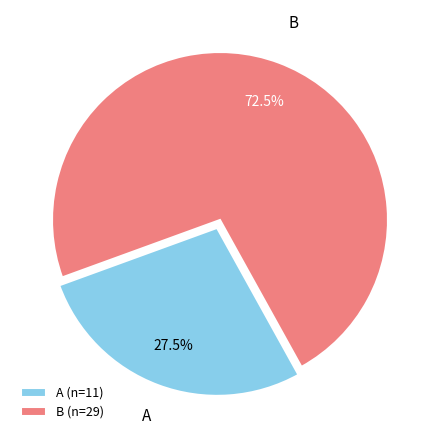

To the nearest percent, what is the difference between the A and B slice percentages?

45%